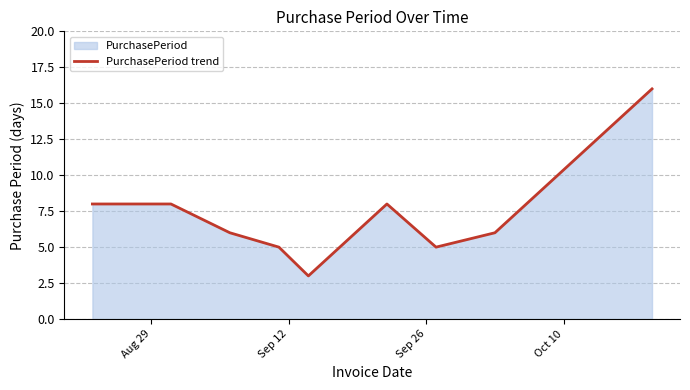

What is the minimum value shown in the chart?

3